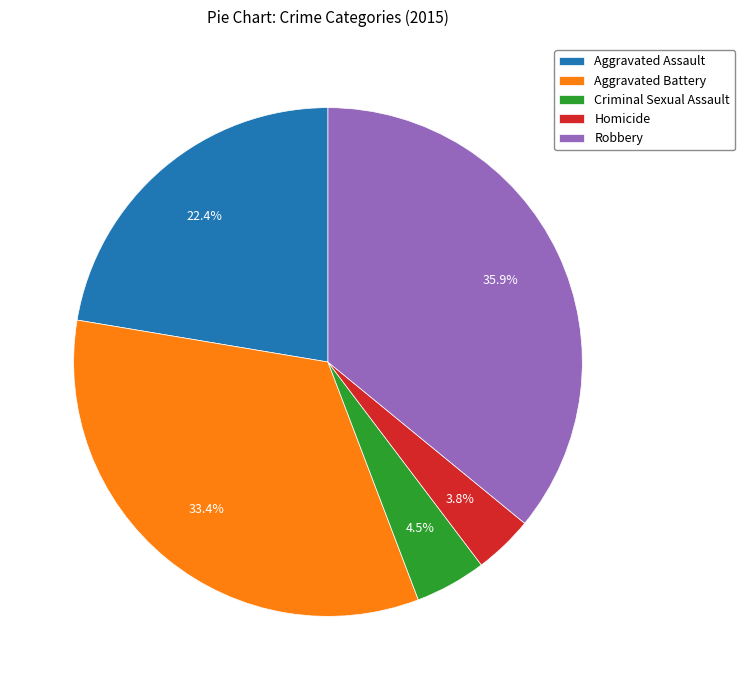

The Criminal Sexual Assault slice represents 16% of the pie. True or false?

False